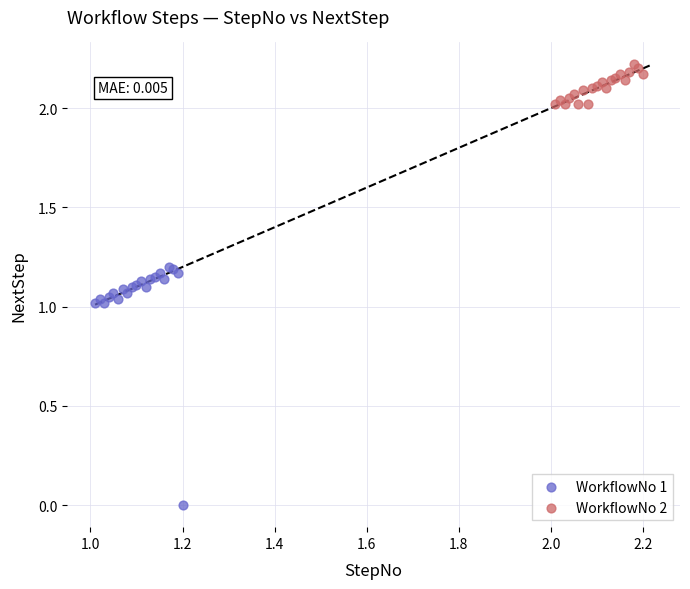

Which series contains the highest Y value?

WorkflowNo 2